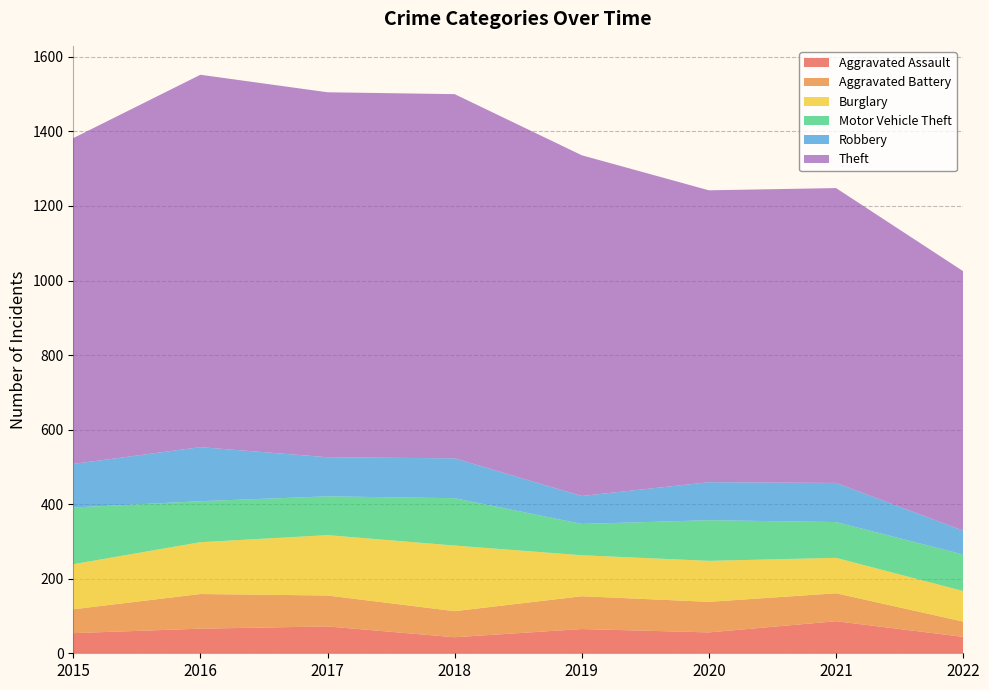

Reading right to left, transcribe all the data shown in this chart.

Aggravated Assault: 44	86	56	65	43	72	66	54
Aggravated Battery: 41	75	82	88	70	83	93	64
Burglary: 82	95	110	110	176	162	139	121
Motor Vehicle Theft: 98	96	109	84	127	104	110	152
Robbery: 64	105	102	75	107	105	145	117
Theft: 696	791	783	914	977	979	999	874